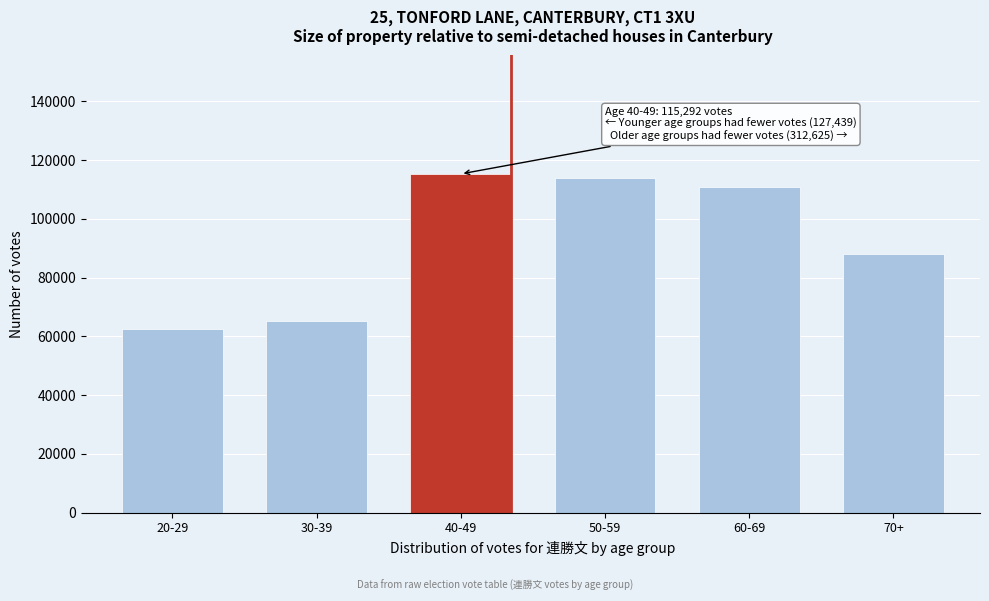

Reading left to right, what are all the values shown in this chart?

62383.4	65056.2	115292.7	114062.6	110676.3	87886.2